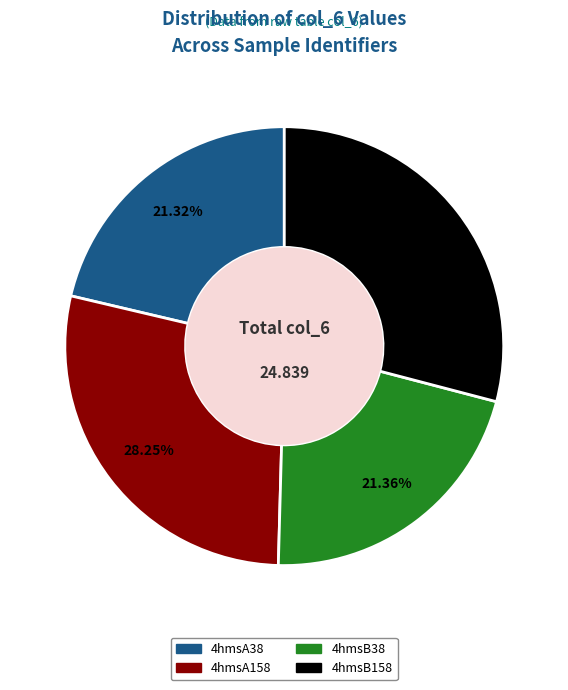

What percentage do 4hmsB158 and 4hmsA38 together represent?

50.4%